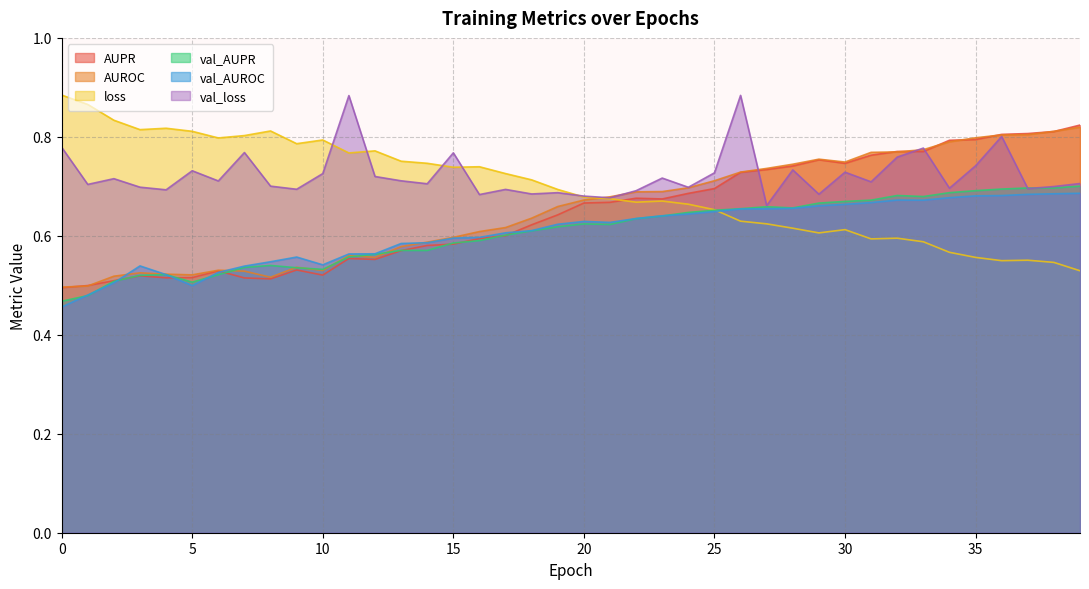

What are all the series names shown in the legend?

AUPR, AUROC, loss, val_AUPR, val_AUROC, val_loss